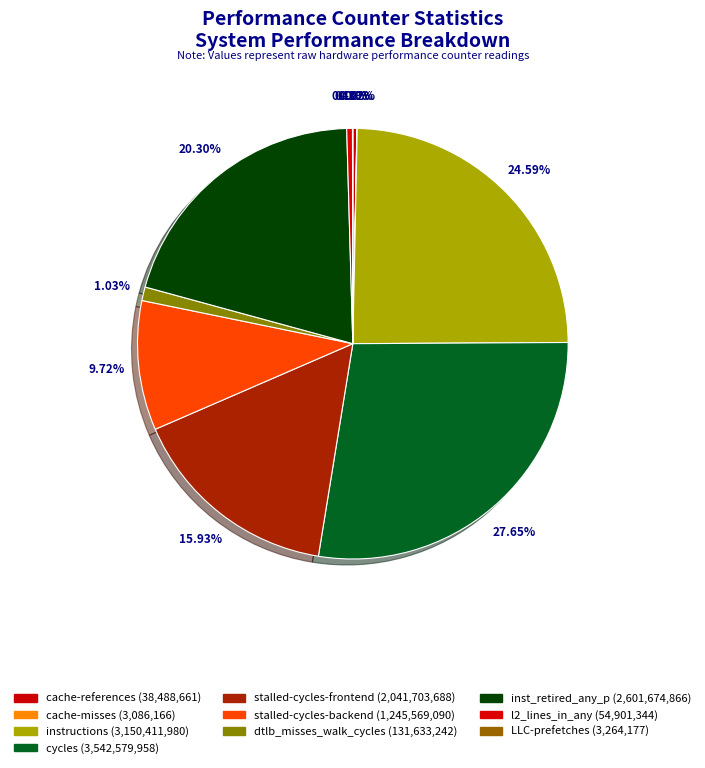

Does any single category account for the majority?

No